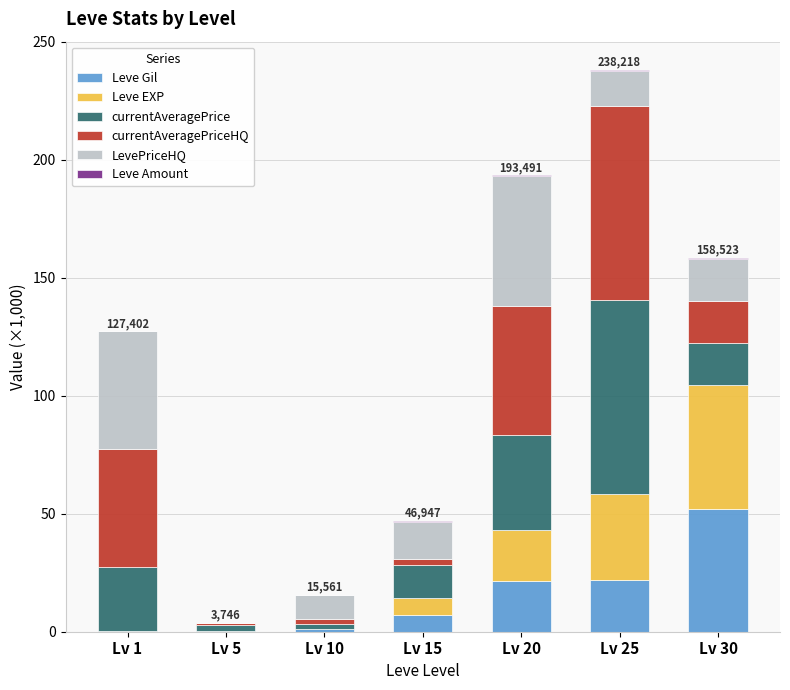

At which category is the sum across all series the highest?

Lv 25